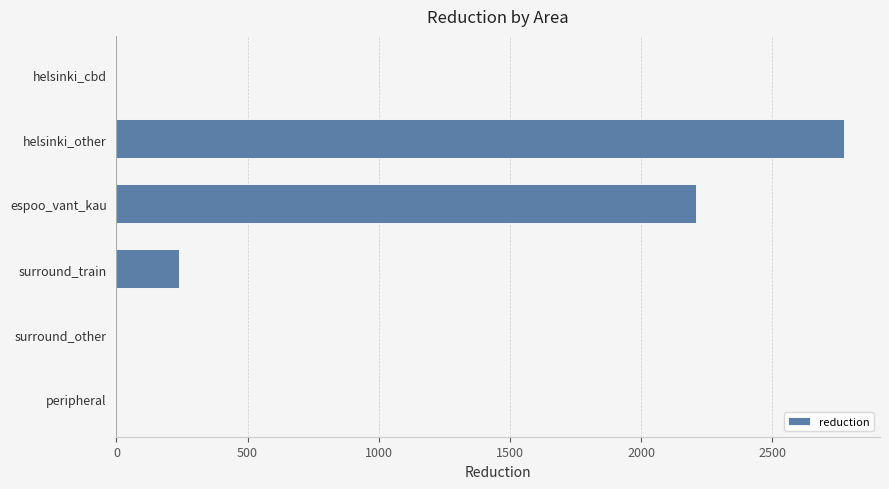

What is the sum of the values at espoo_vant_kau and surround_other?

2211